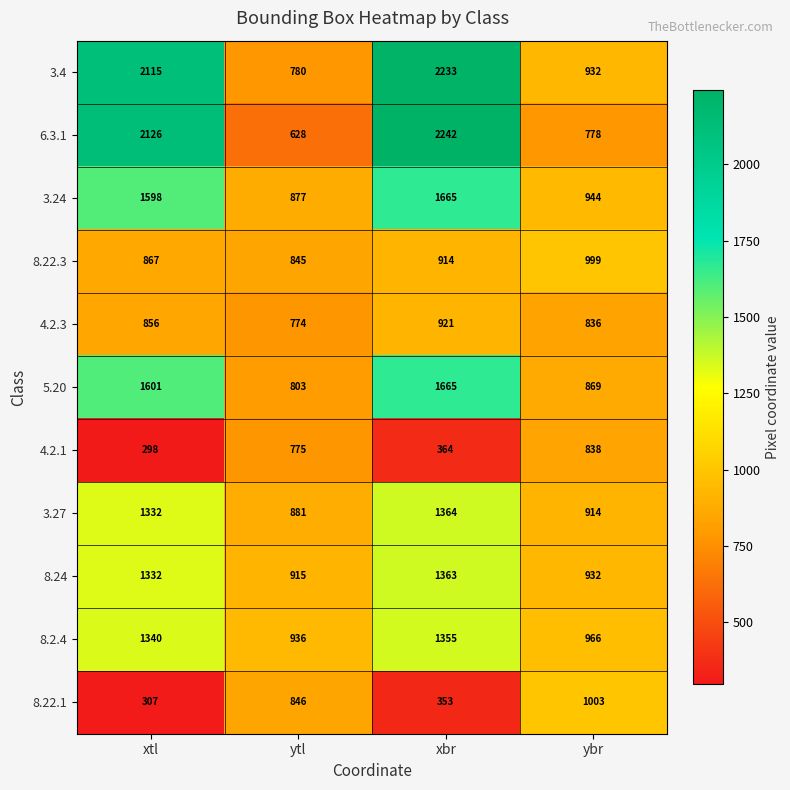

What is the sum of all 5.20 values?

4938